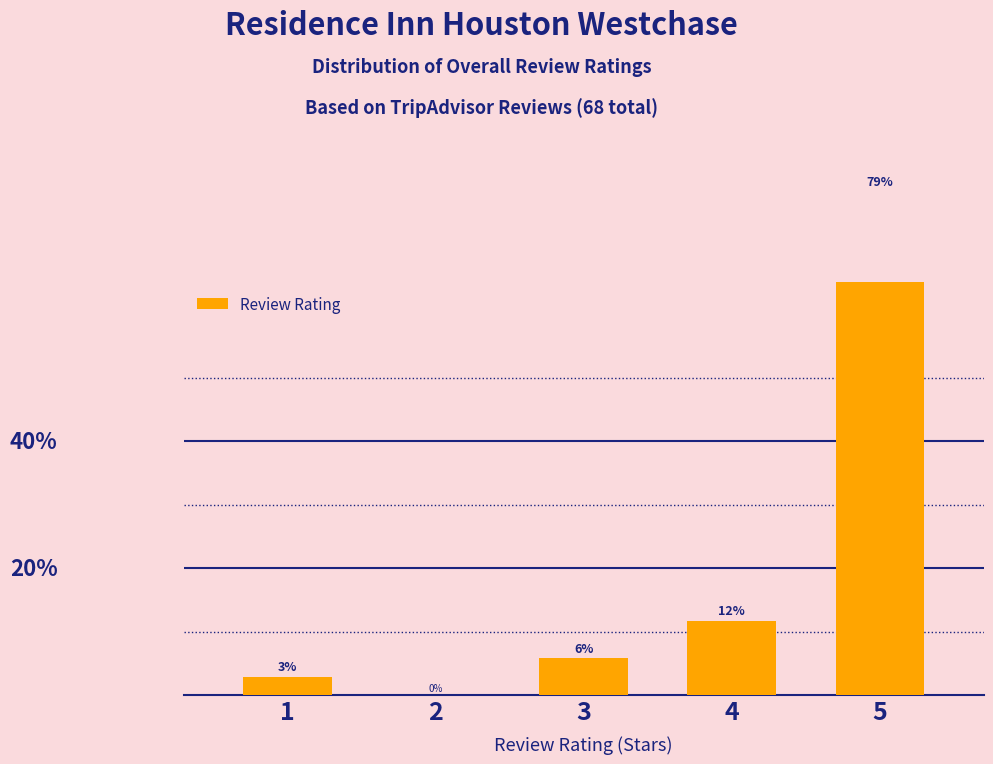

What is the sum of the values at 1 and 2?

2.9